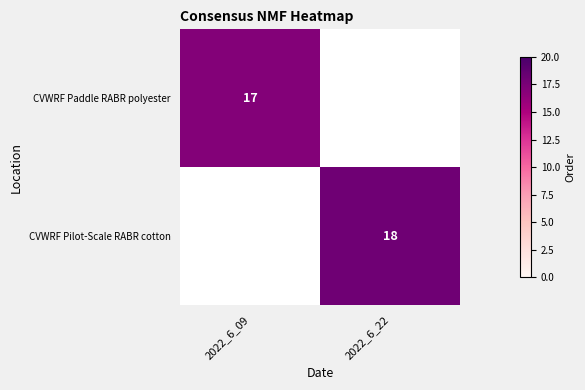

The CVWRF Paddle RABR polyester series shows 17 at 2022_6_09. True or false?

True